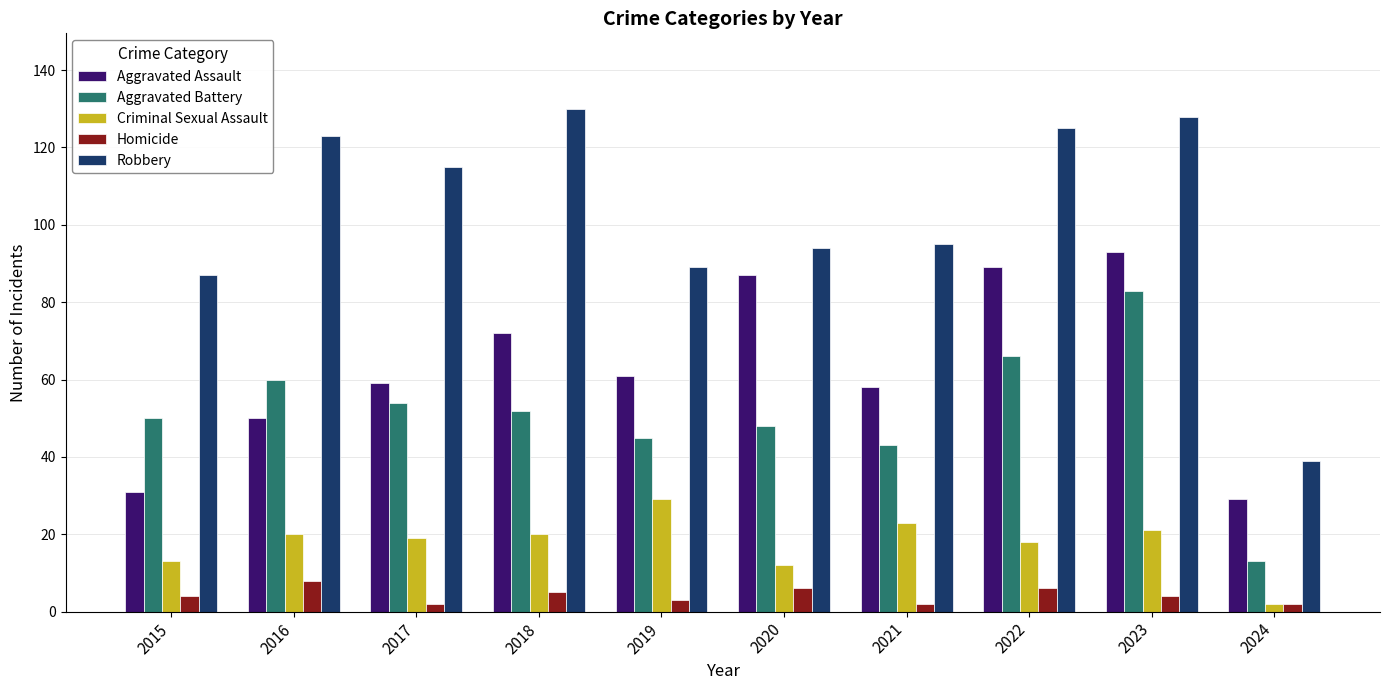

How many groups of bars are there?

10